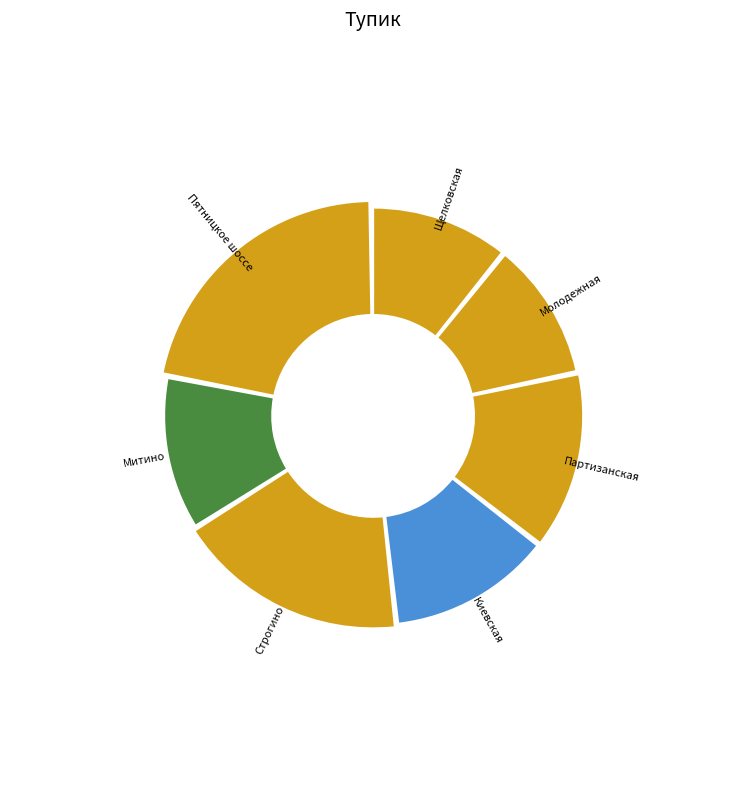

To the nearest percent, what is the difference between the largest and smallest slice percentages?

11%